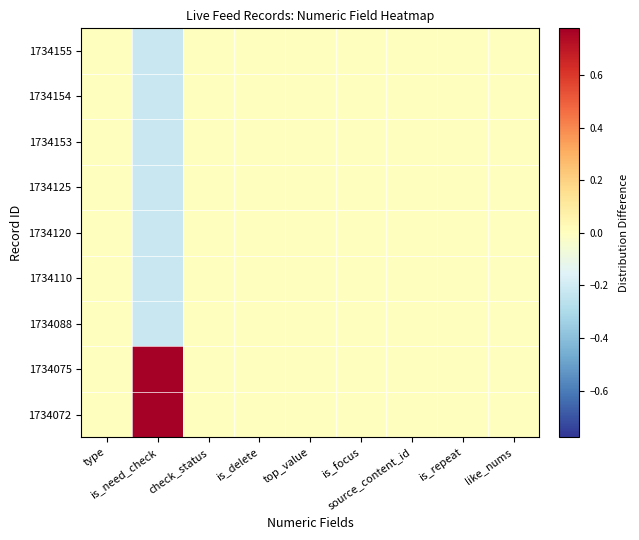

Which series has the largest total across all categories?

1734075